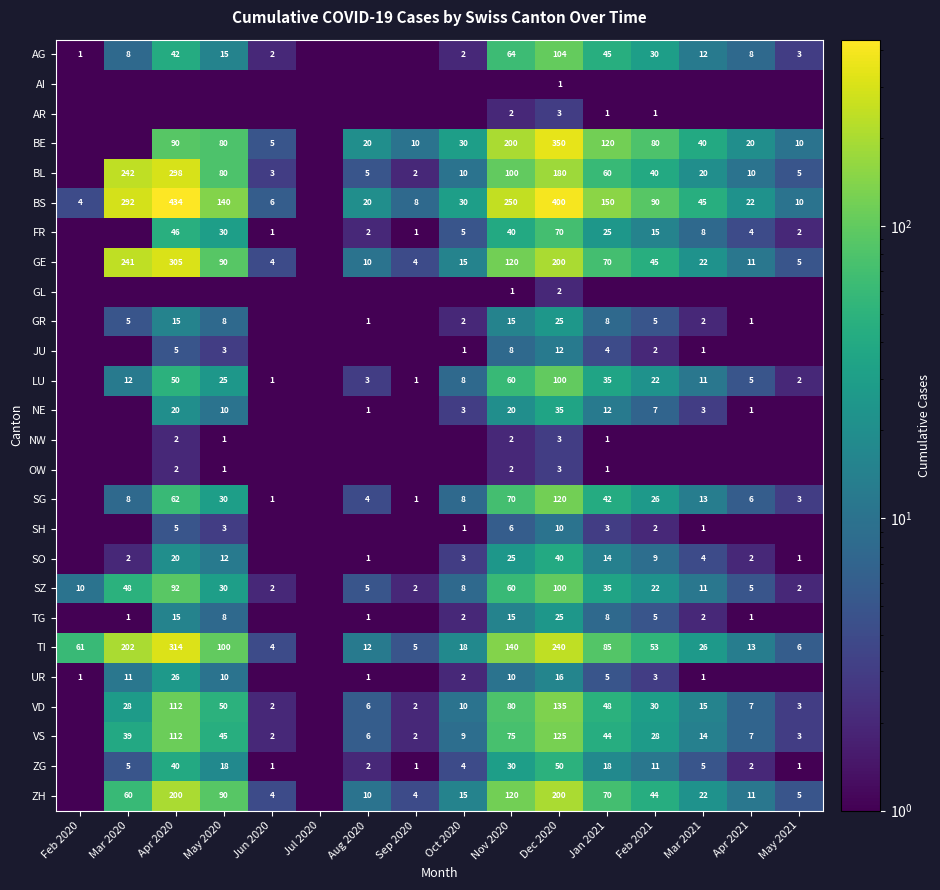

The value of BS at Feb 2021 is 90.0. True or false?

True